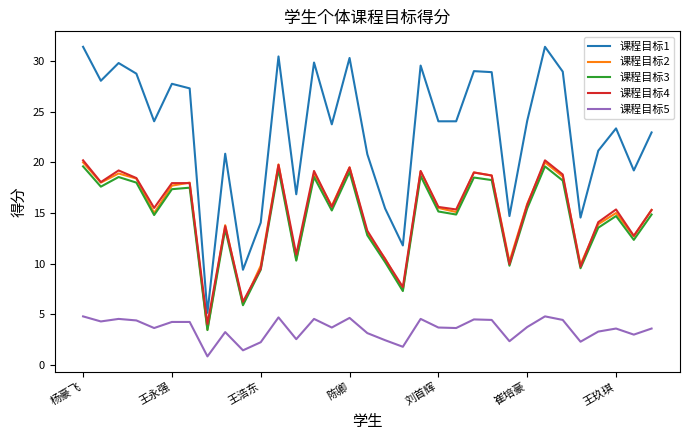

What are all the series names shown in the legend?

课程目标1, 课程目标2, 课程目标3, 课程目标4, 课程目标5